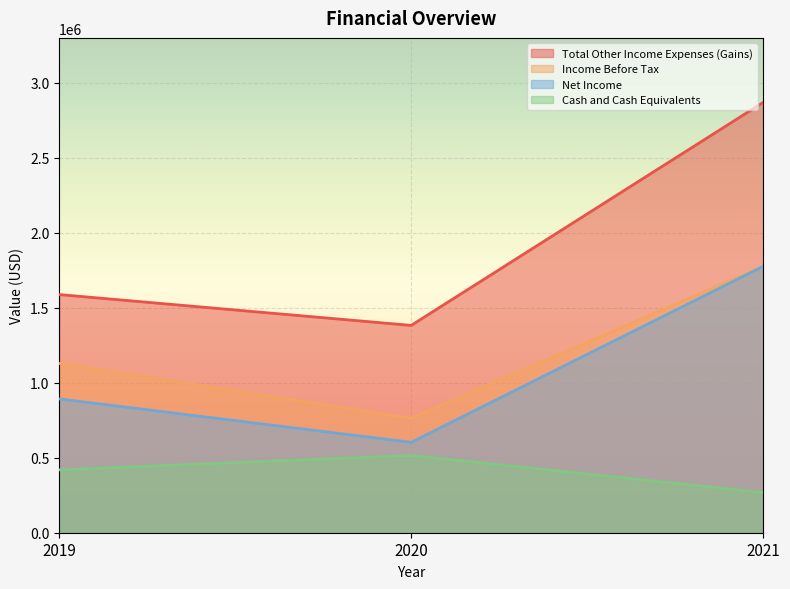

List the labels in order of Income Before Tax value, smallest first.

2020, 2019, 2021